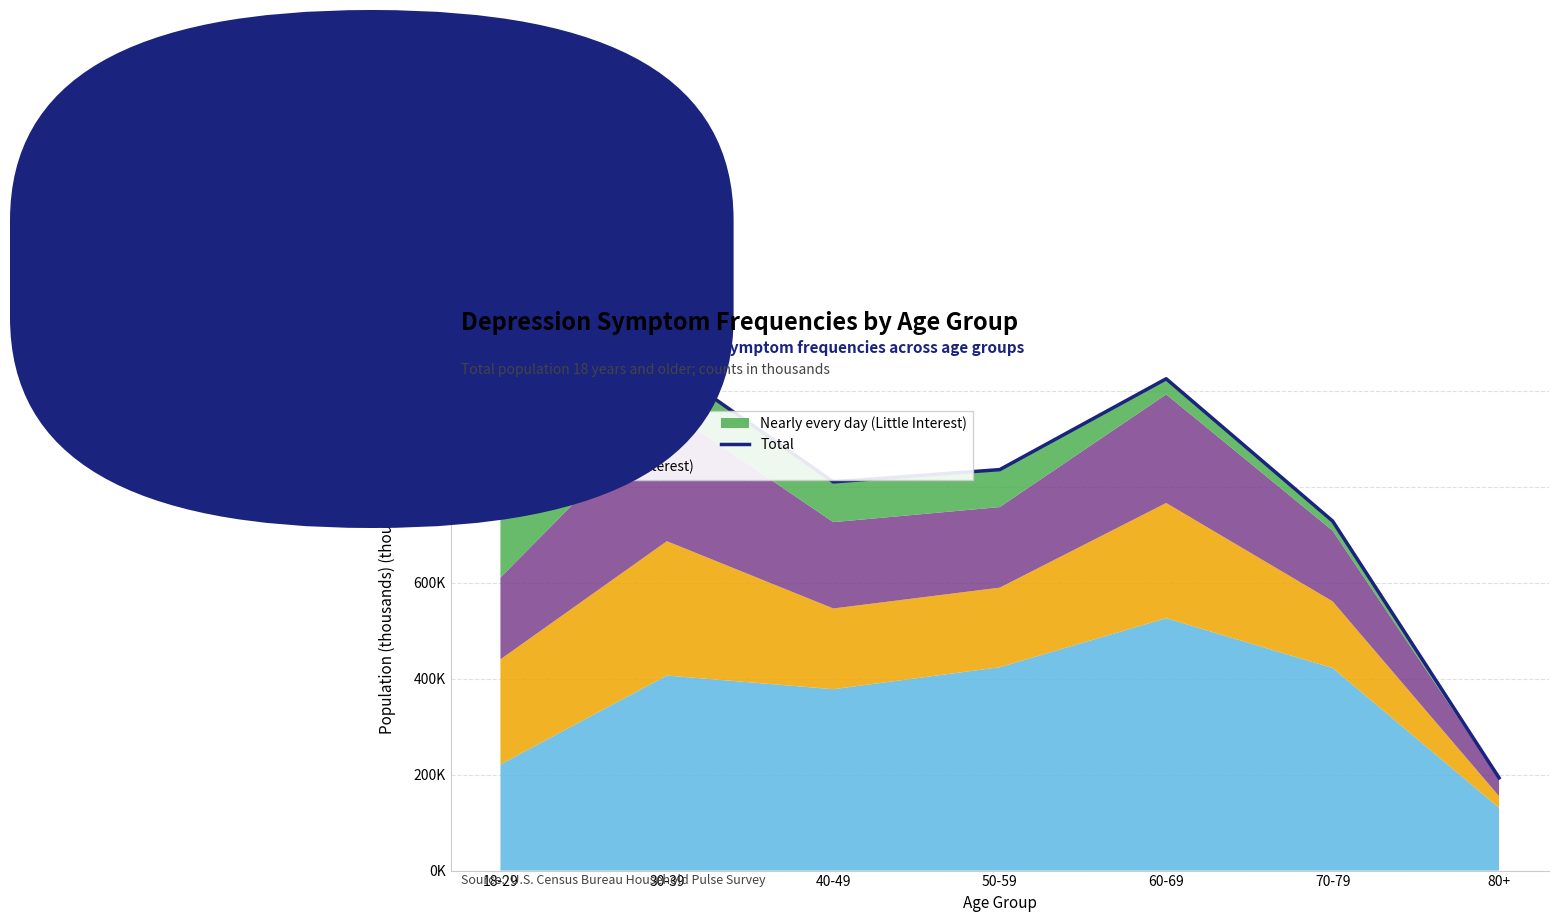

Rank the categories by value from highest to lowest.

30-39, 60-69, 50-59, 40-49, 18-29, 70-79, 80+